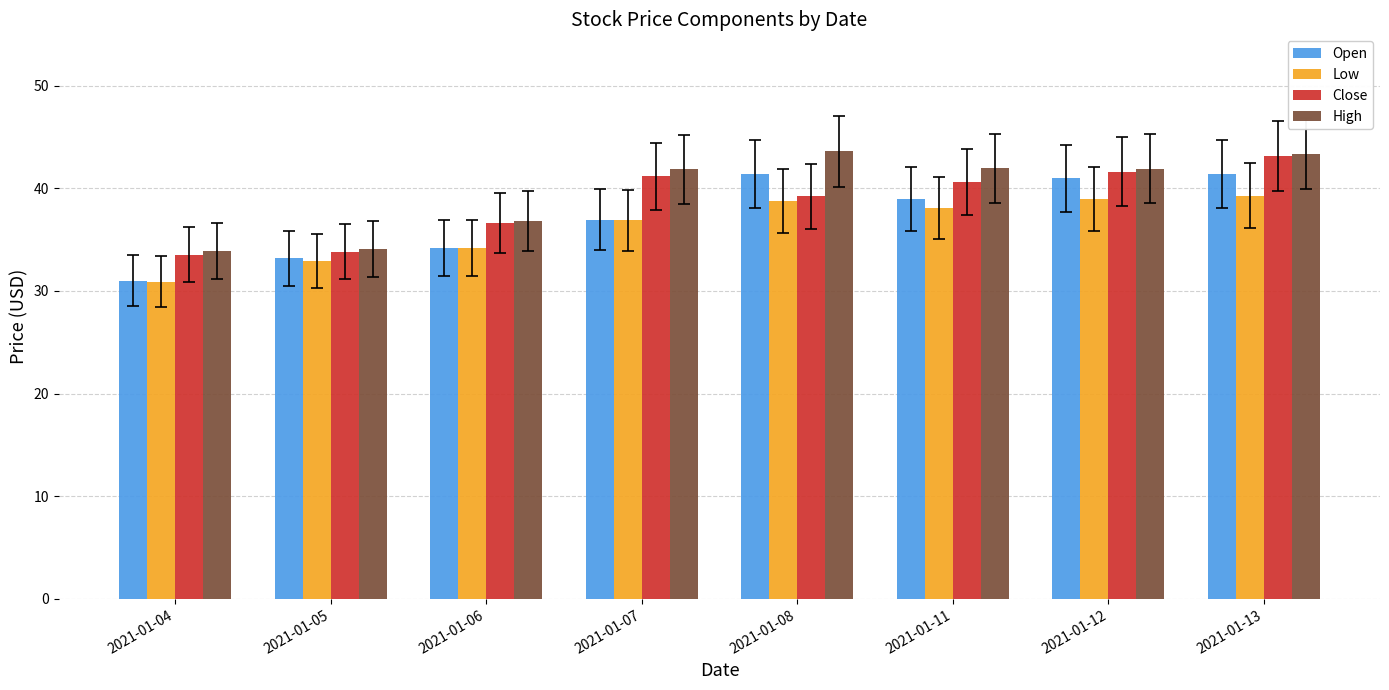

The value of Low at 2021-01-13 is 39.3. True or false?

True